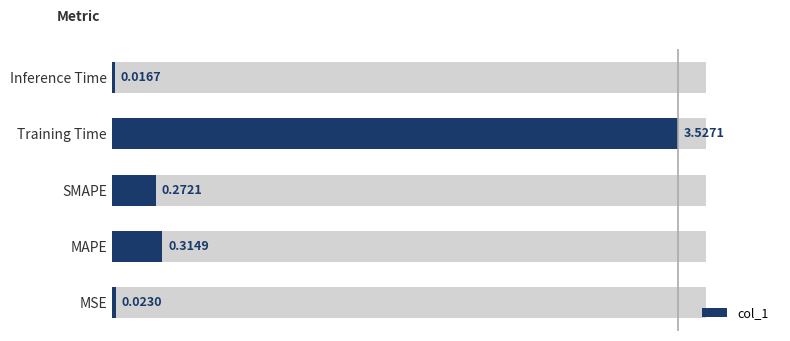

Are the bars grouped side by side (vs. stacked)?

No